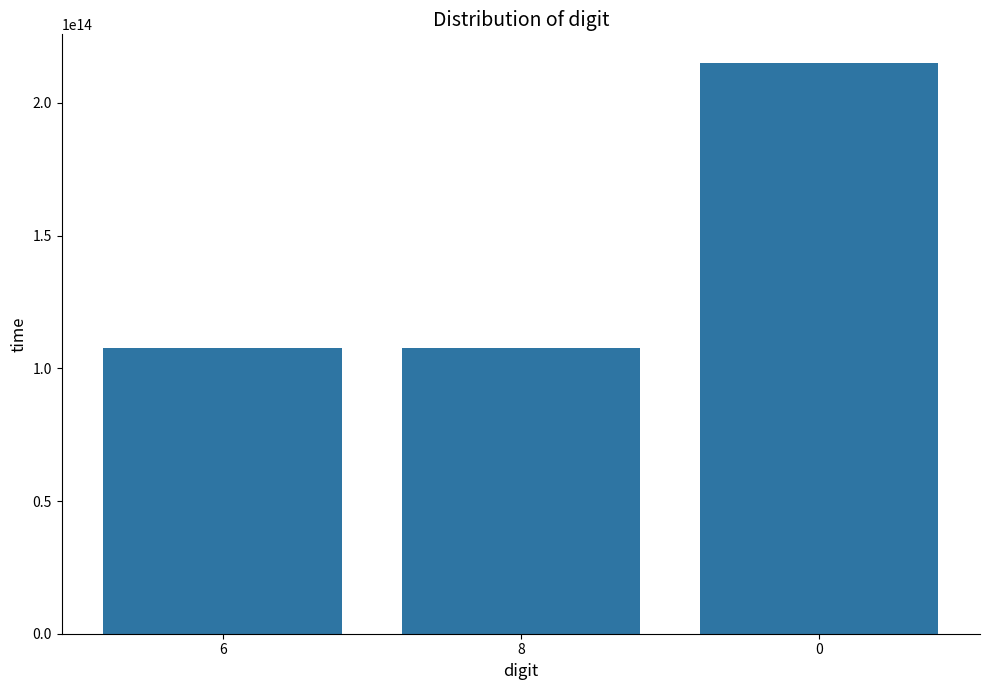

What is the label of the 3rd bar from the right?

6